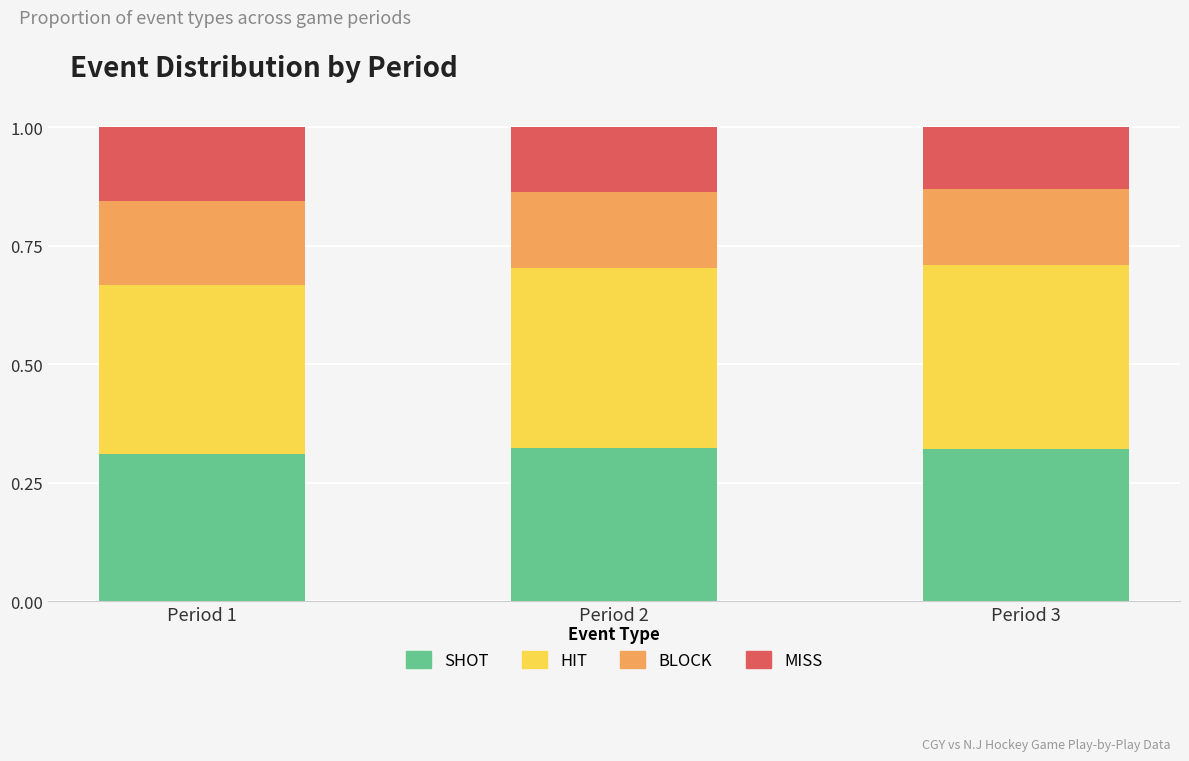

What is the total value across all series at Period 1?

1.0